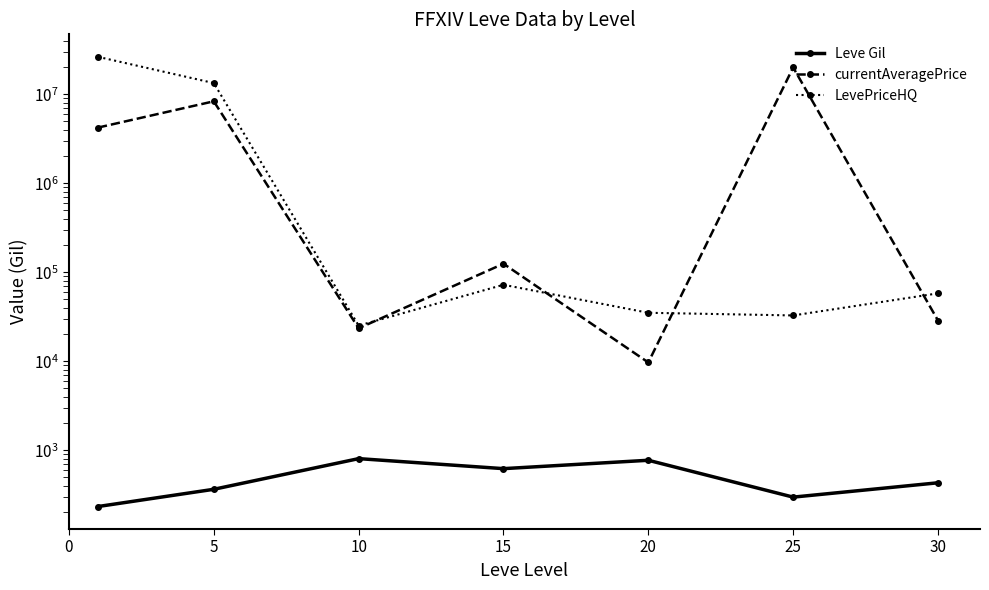

The Leve Gil series shows 430.0 at 30. True or false?

True